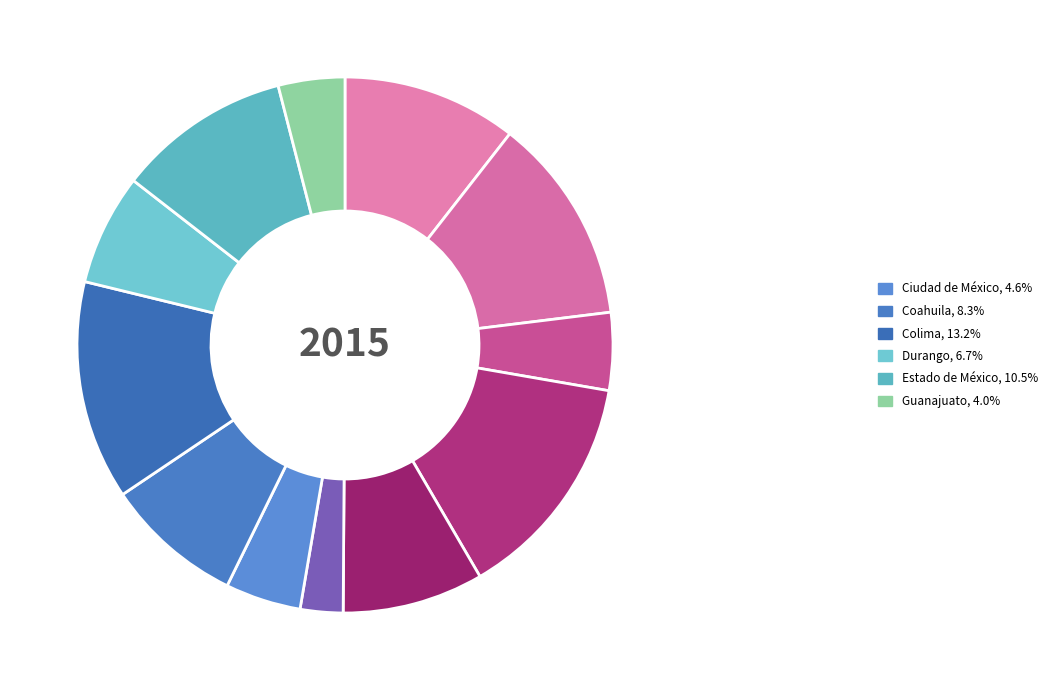

How many slices are in this pie chart?

12